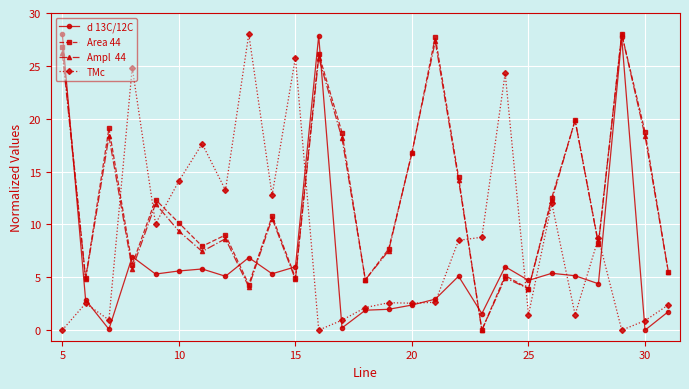

What is the maximum value shown in the chart?

28.0